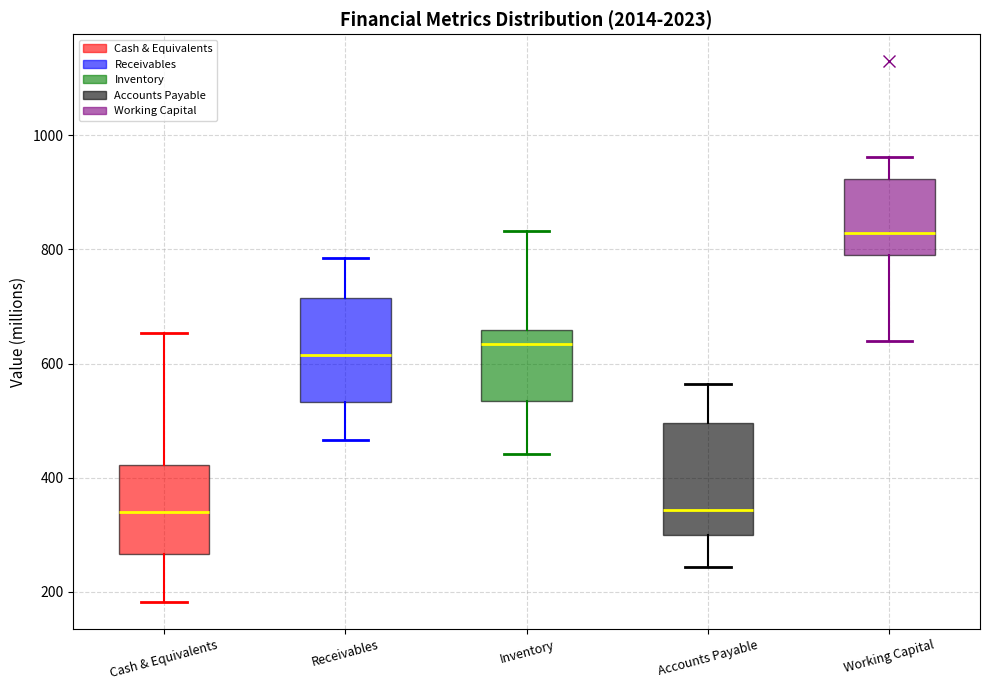

Where does the lower whisker of the box for Working Capital end on the y-axis? The values are not printed on the chart, so give them approximately, as read against the axis.

640